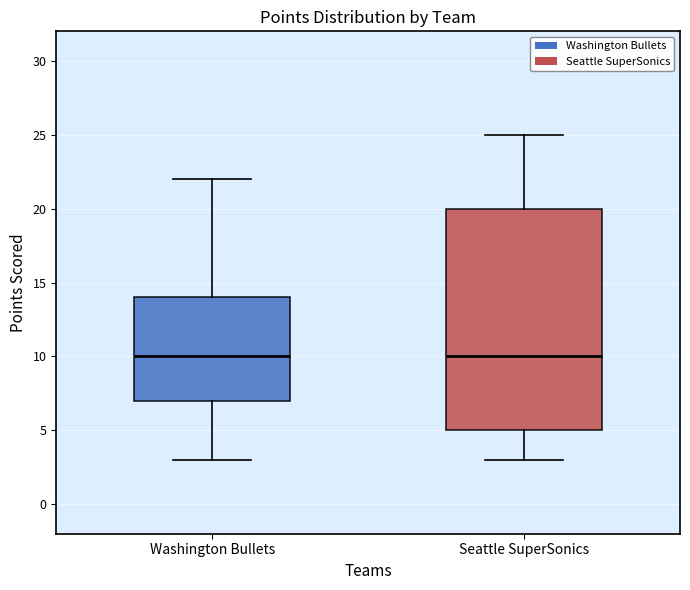

Comparing the boxes themselves (not the whiskers), which one is the tallest?

Seattle SuperSonics